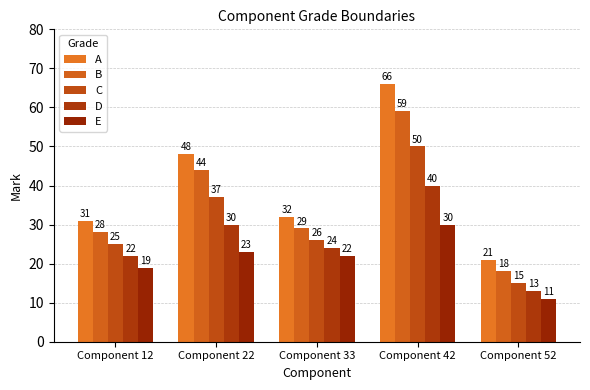

List the series in order of their peak value, lowest first.

E, D, C, B, A